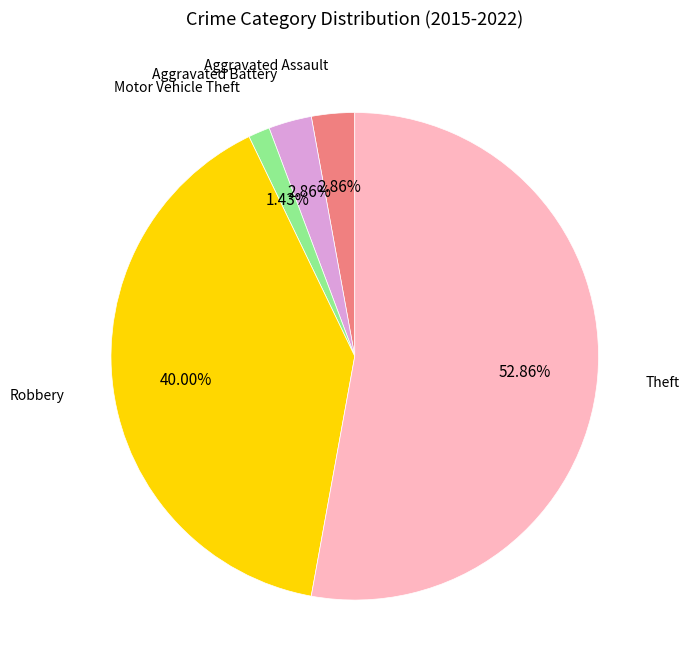

Is there a majority slice in this chart?

Yes